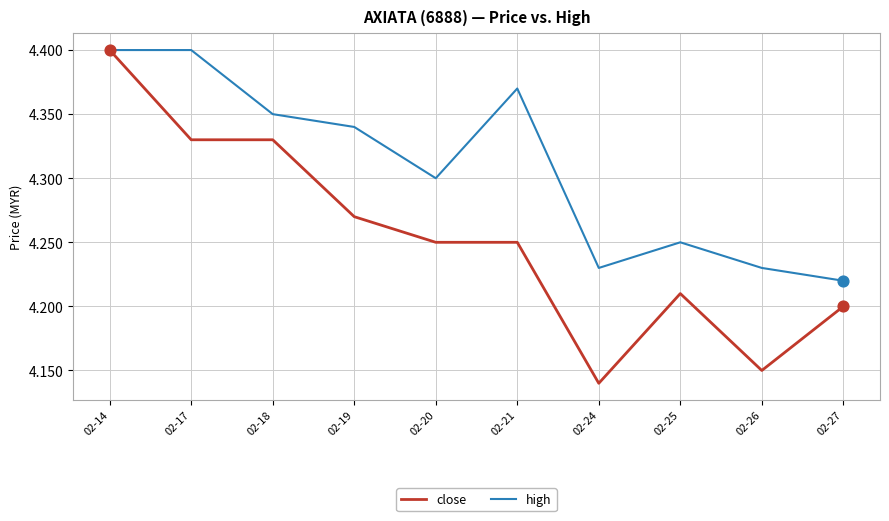

At which category is the sum across all series the highest?

02-14